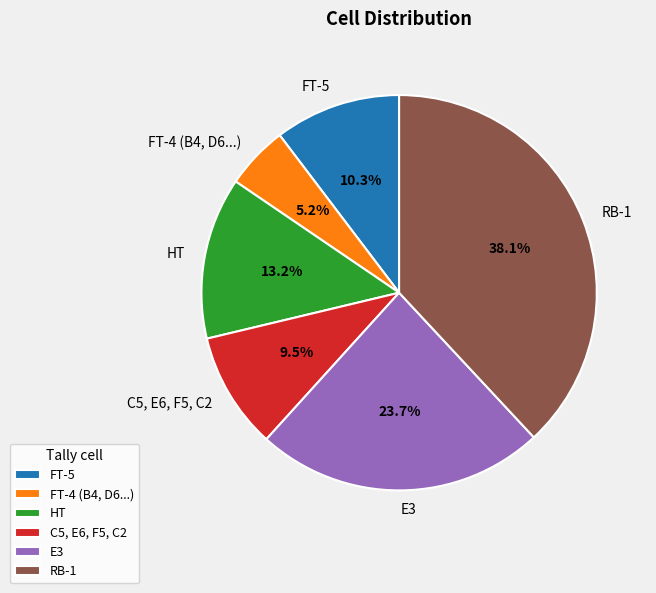

Rank the categories by value from highest to lowest.

RB-1, E3, HT, FT-5, C5, E6, F5, C2, FT-4 (B4, D6...)